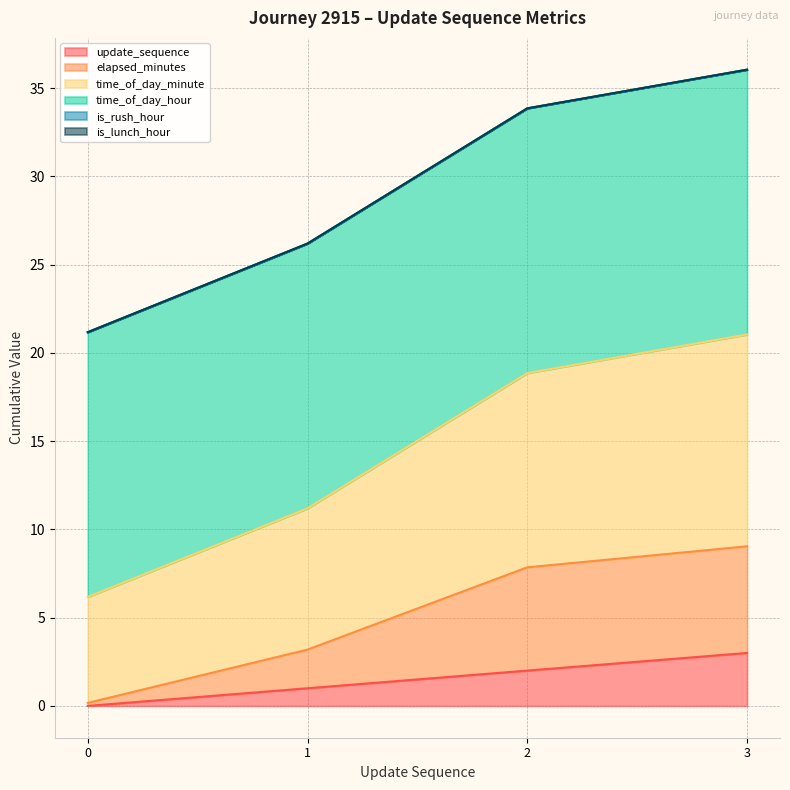

Which label corresponds to the largest value in the chart?

3